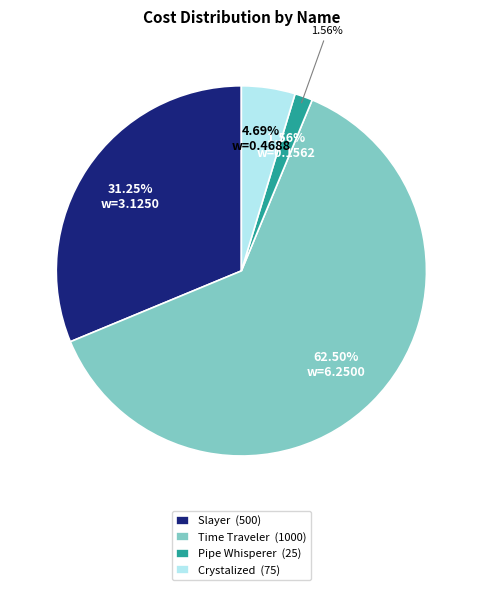

Rank the categories by value from highest to lowest.

Time Traveler, Slayer, Crystalized, Pipe Whisperer